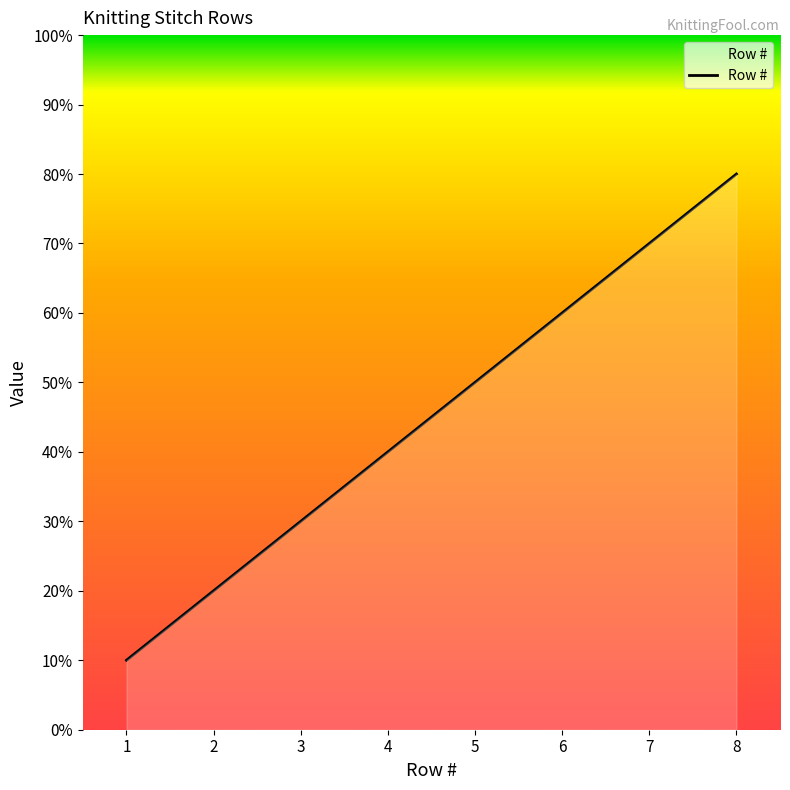

Rank the categories by value from highest to lowest.

8, 7, 6, 5, 4, 3, 2, 1